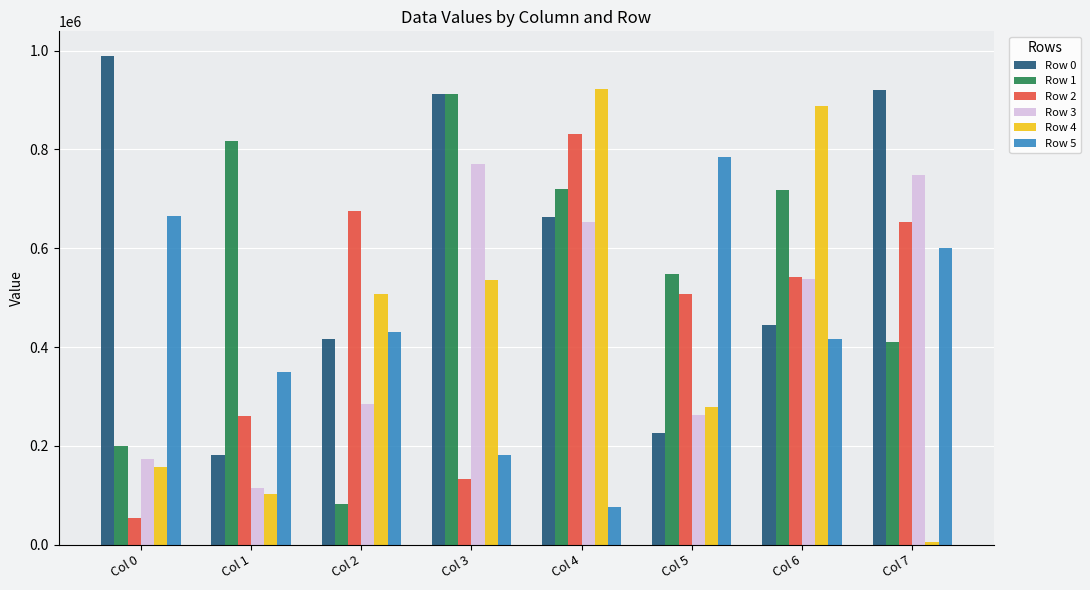

Rank the categories by Row 5 value from highest to lowest.

Col 5, Col 0, Col 7, Col 2, Col 6, Col 1, Col 3, Col 4